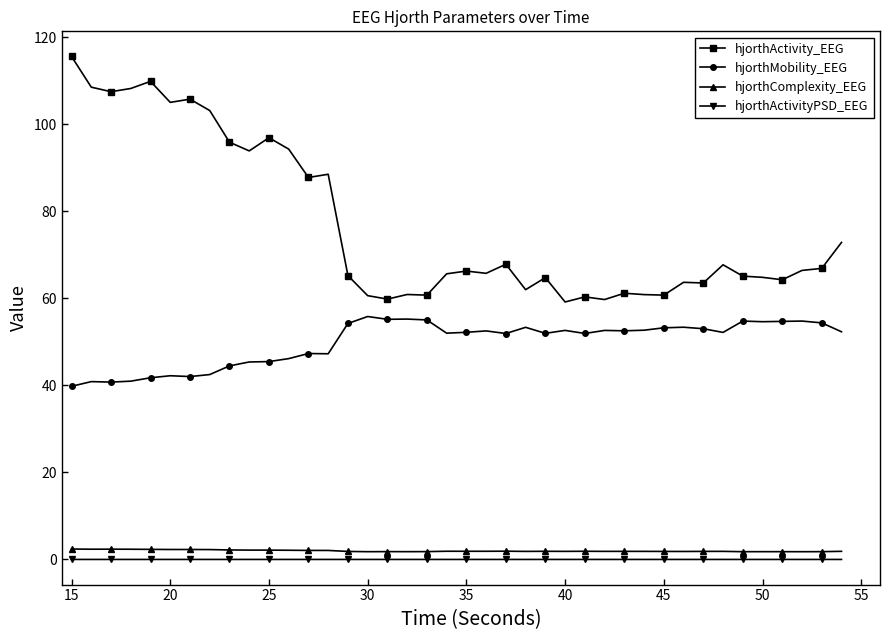

Is this an area chart (filled region under the line)?

No